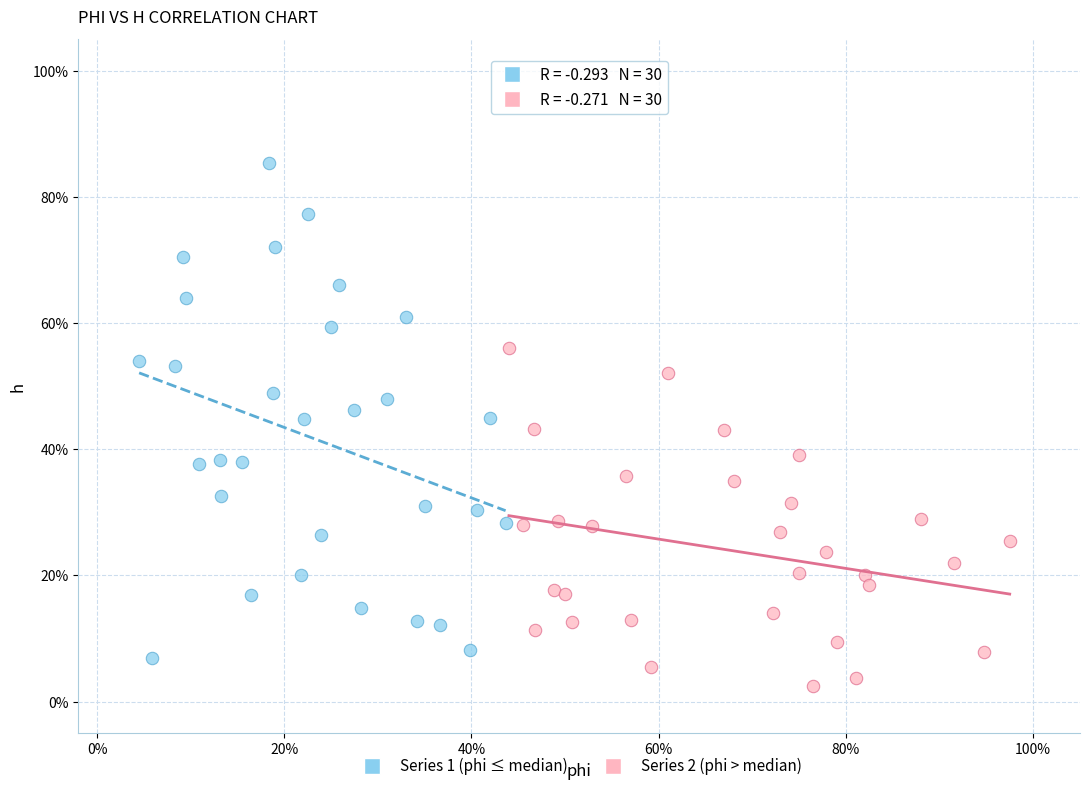

What are all the series names shown in the legend?

Series 1 (phi ≤ median), Series 2 (phi > median)